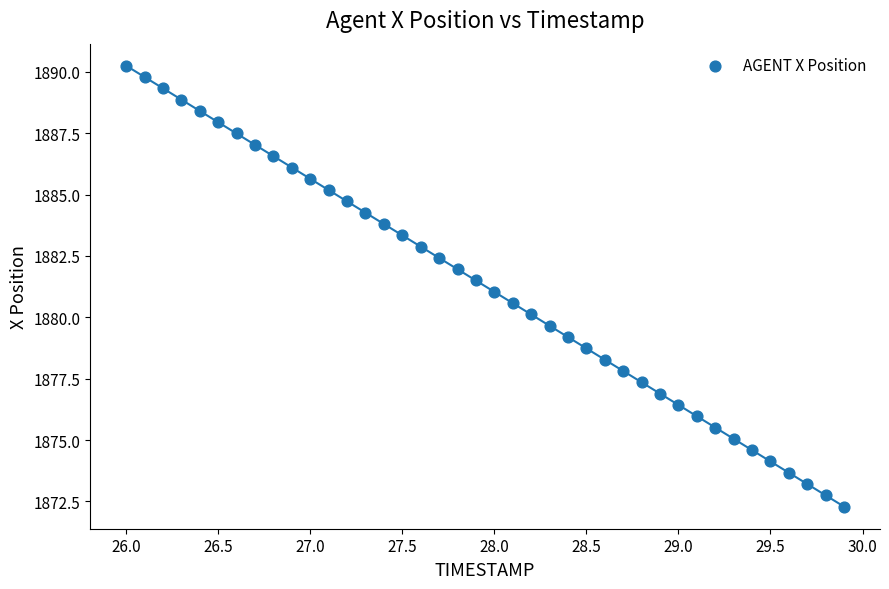

What is the range of Y values (max minus min)?

18.0